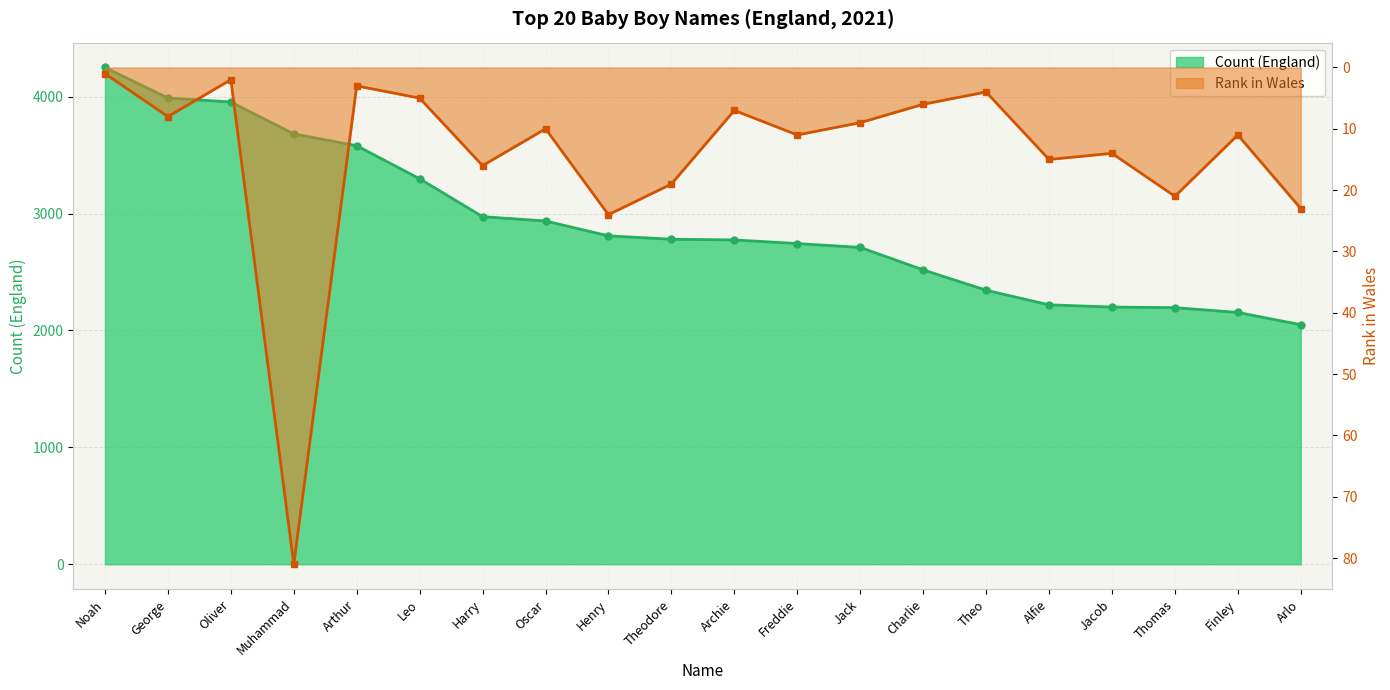

How many series are shown in this chart?

2